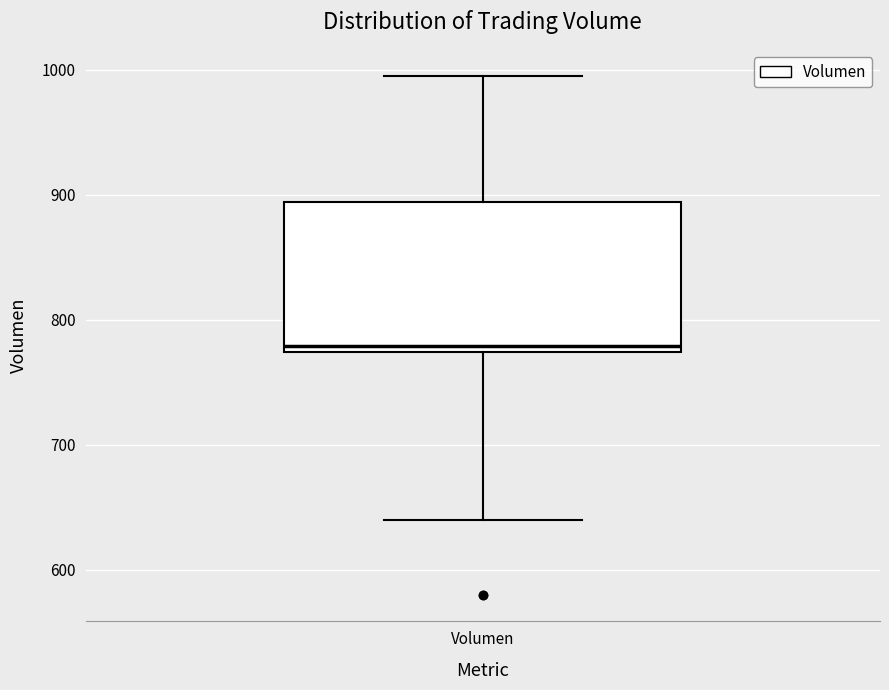

Where is the lower edge of the box for Volumen on the y-axis? The values are not printed on the chart, so give them approximately, as read against the axis.

770